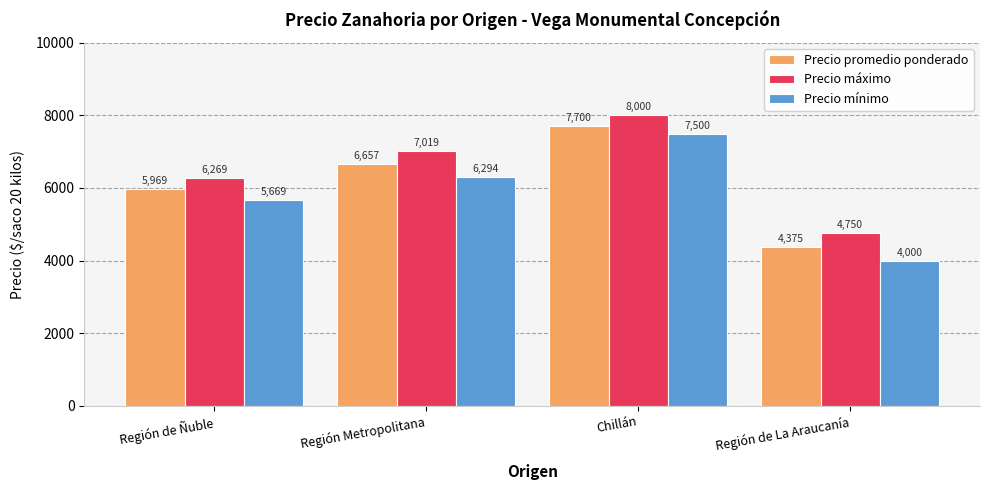

How many values in the Precio mínimo series are below 6294?

2